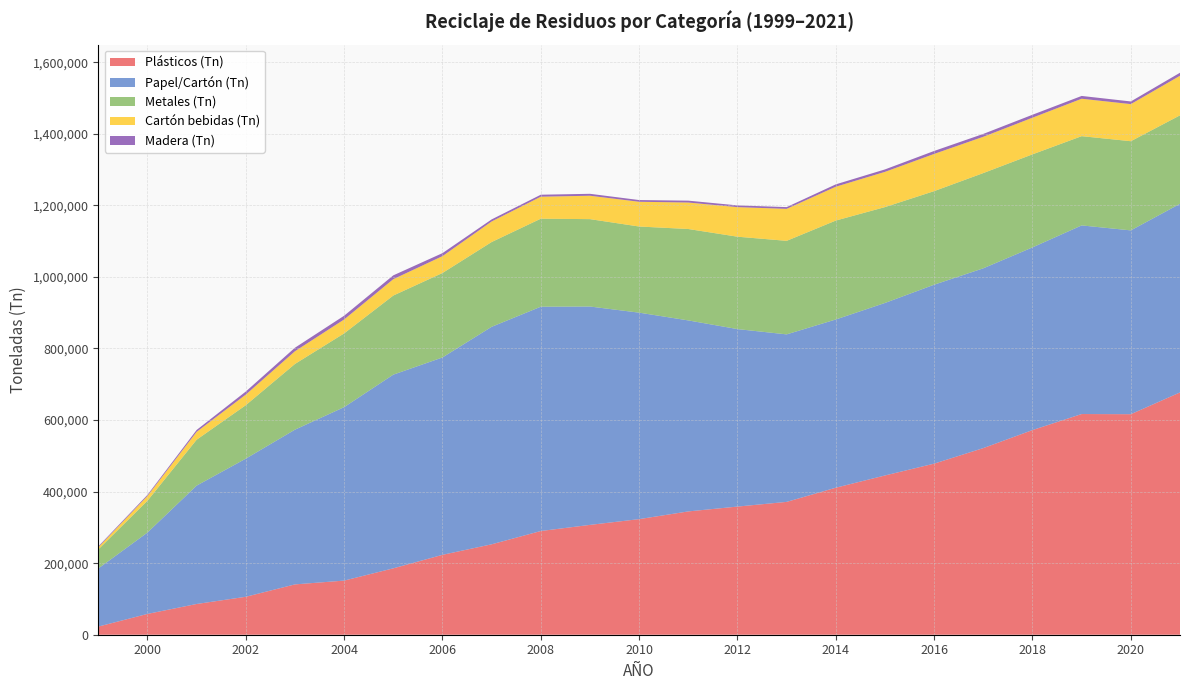

Reading left to right, transcribe all the data shown in this chart.

Plásticos (Tn): 1999=22720.6	2000=58144.5	2001=85874.1	2002=106022.6	2003=140660.3	2004=151239.7	2005=185518.6	2006=223251.0	2007=252673.5	2008=289823.3	2009=306941.3	2010=323030.5	2011=344589.0	2012=358122.7	2013=371218.6	2014=410845.2	2015=445050.8	2016=478120.0	2017=521572.2	2018=571910.1	2019=616735.8	2020=616282.5	2021=677096.3
Papel/Cartón (Tn): 1999=162365.1	2000=227350.8	2001=330779.8	2002=386020.8	2003=432379.6	2004=484743.2	2005=541276.5	2006=551560.0	2007=607797.3	2008=626841.4	2009=610267.4	2010=577008.7	2011=533768.1	2012=495974.9	2013=468133.0	2014=470128.2	2015=482098.6	2016=500043.1	2017=502452.9	2018=510543.4	2019=527108.7	2020=513659.6	2021=527214.1
Metales (Tn): 1999=53286.8	2000=88908.1	2001=128255.7	2002=149411.8	2003=183651.3	2004=206066.6	2005=221071.9	2006=236032.0	2007=236927.5	2008=245950.5	2009=244185.4	2010=240710.4	2011=255440.0	2012=258203.9	2013=261376.2	2014=276457.7	2015=267896.4	2016=261514.4	2017=266136.8	2018=260023.6	2019=249420.1	2020=249232.0	2021=247157.2
Cartón bebidas (Tn): 1999=5968.3	2000=13377.1	2001=22051.7	2002=29592.3	2003=35514.3	2004=38967.8	2005=45766.6	2006=47116.7	2007=57476.2	2008=61469.9	2009=65394.1	2010=69177.7	2011=73999.9	2012=82620.6	2013=89372.3	2014=94588.7	2015=98486.5	2016=103981.4	2017=101418.5	2018=102432.7	2019=104575.1	2020=103673.9	2021=110609.1
Madera (Tn): 1999=2491.0	2000=2984.0	2001=5232.8	2002=8534.4	2003=9872.3	2004=10403.8	2005=10651.1	2006=8382.8	2007=5741.8	2008=5550.6	2009=5380.2	2010=4800.0	2011=5243.3	2012=4852.9	2013=4901.7	2014=6582.9	2015=6807.2	2016=8243.7	2017=8001.8	2018=8213.0	2019=7821.5	2020=7435.4	2021=8436.1